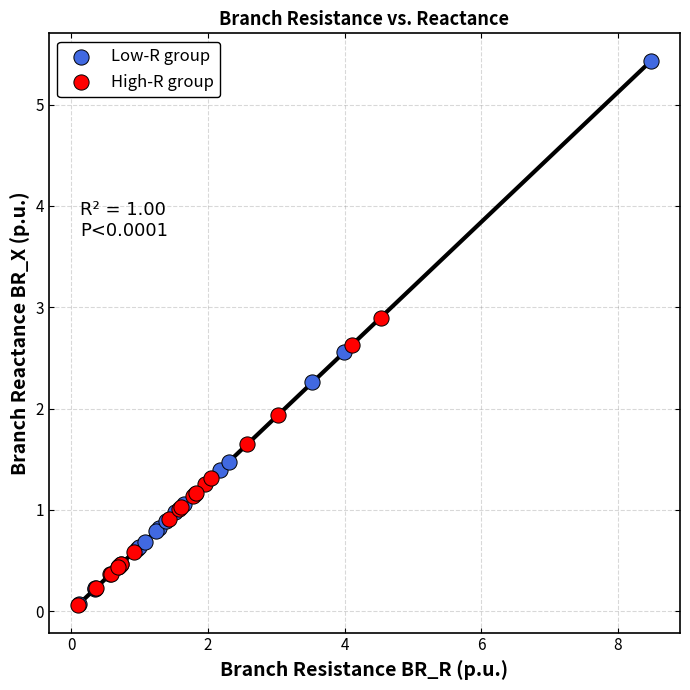

Which series has the widest spread of Y values?

Low-R group